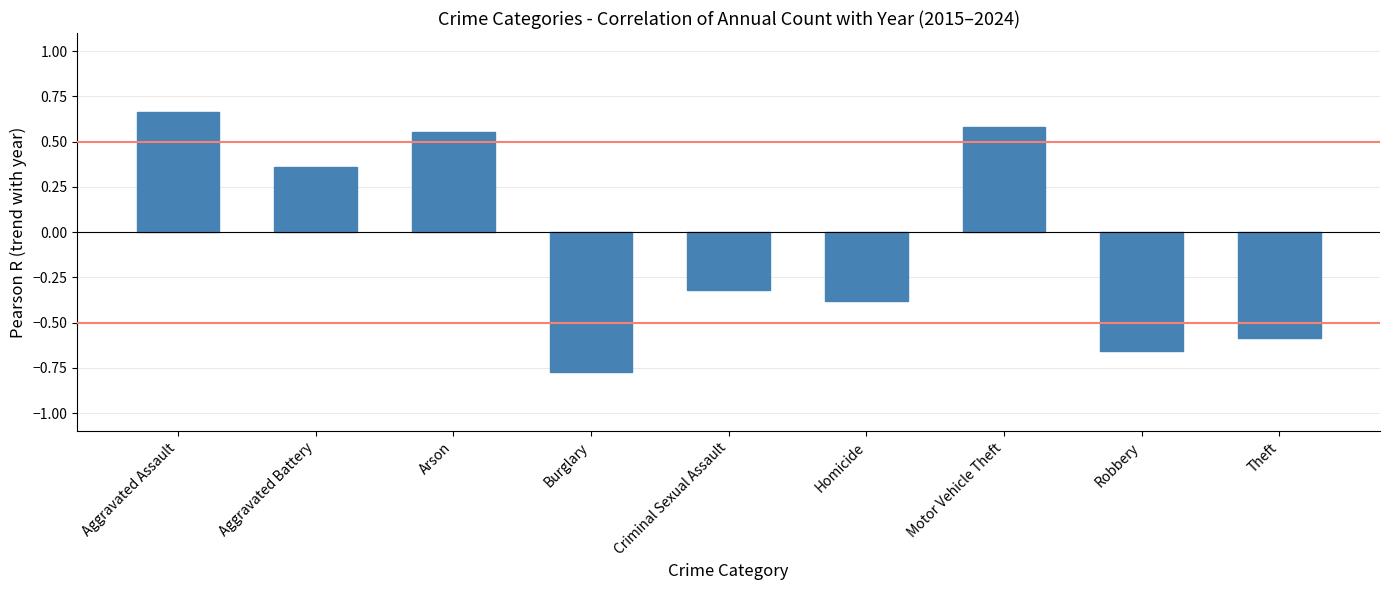

Which label corresponds to the largest value in the chart?

Aggravated Assault